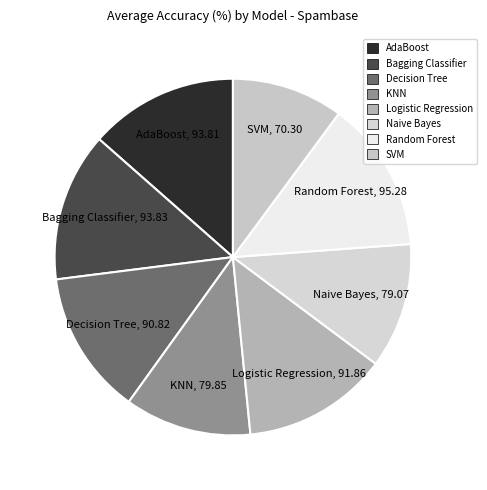

Is the sum of Random Forest and Bagging Classifier greater than half?

No